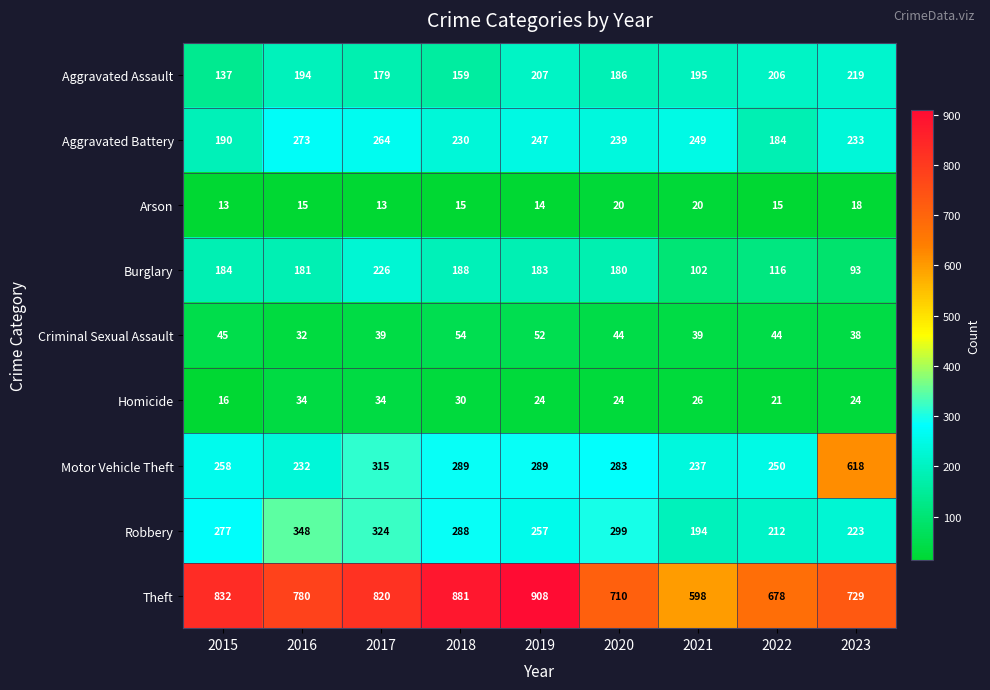

What is the smallest value displayed?

13